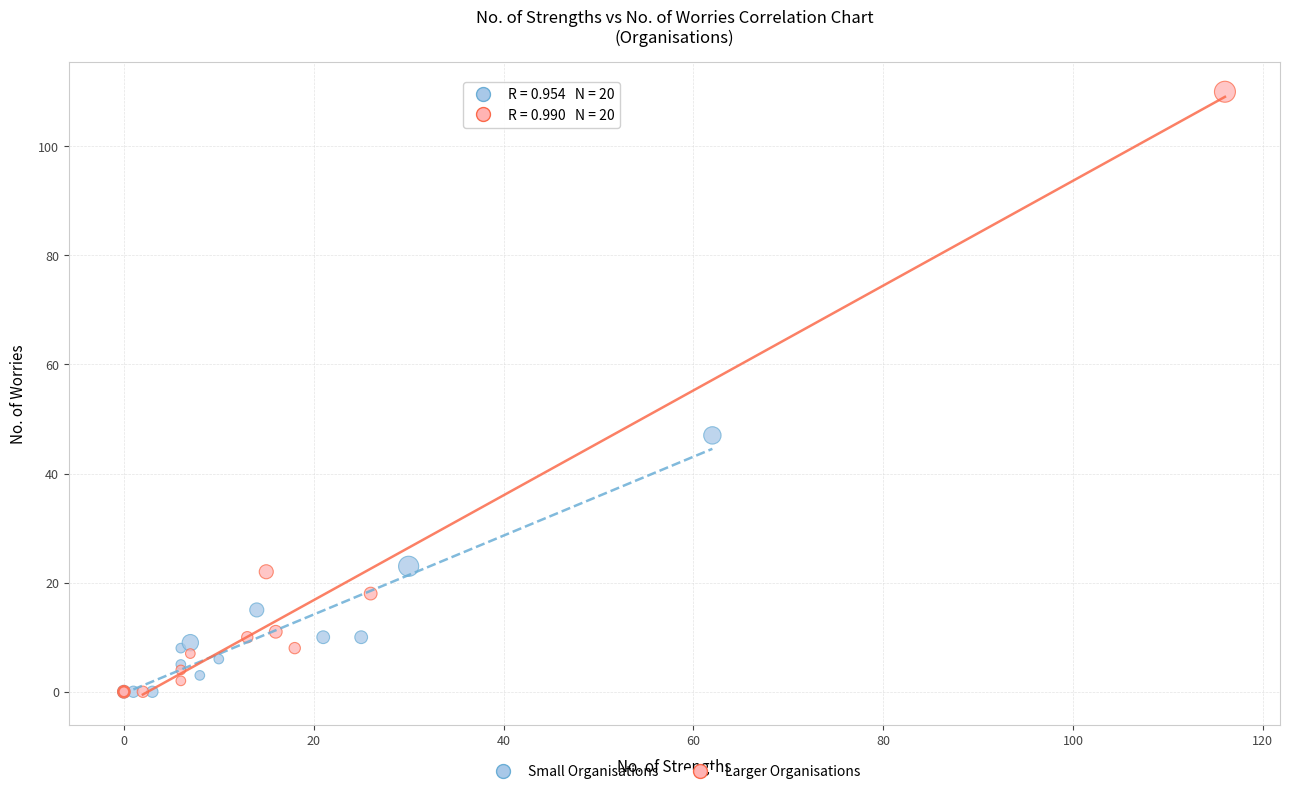

Which series contains the highest Y value?

Larger Organisations